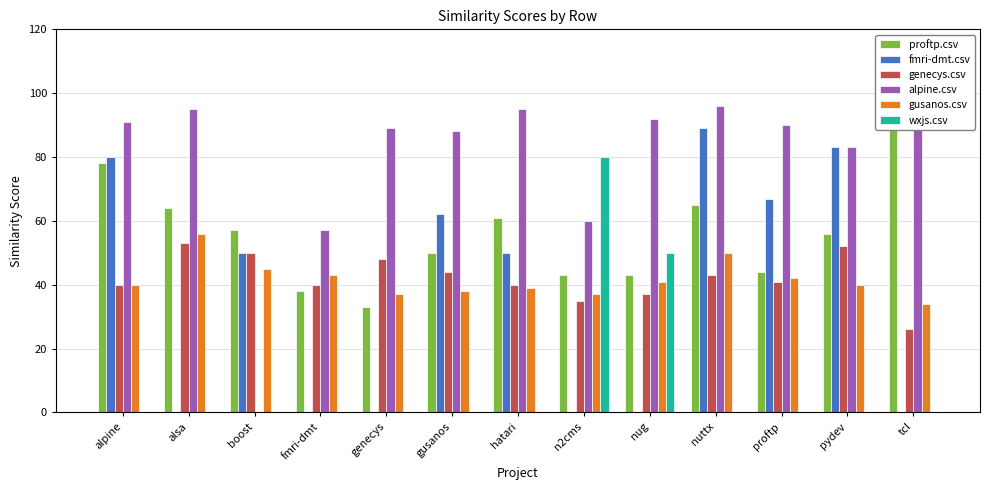

What is the highest value of the alpine.csv series?

96.0